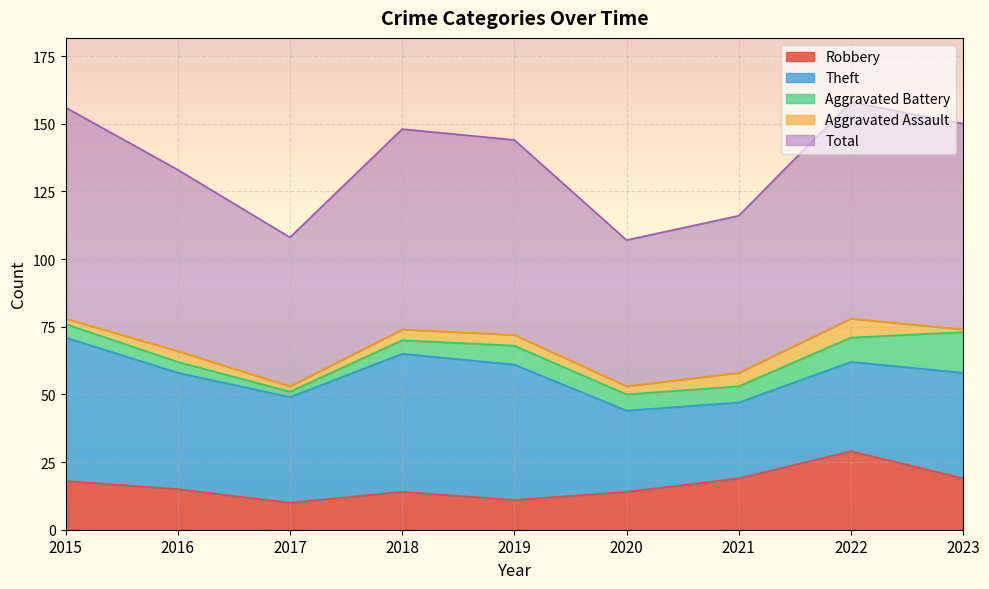

Rank the series by their maximum value, from lowest to highest.

Aggravated Assault, Aggravated Battery, Robbery, Theft, Total